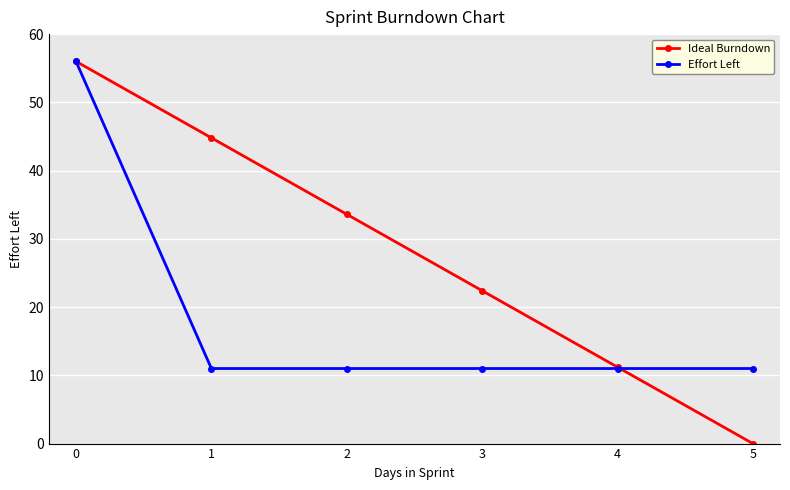

What is the maximum value shown in the chart?

56.0